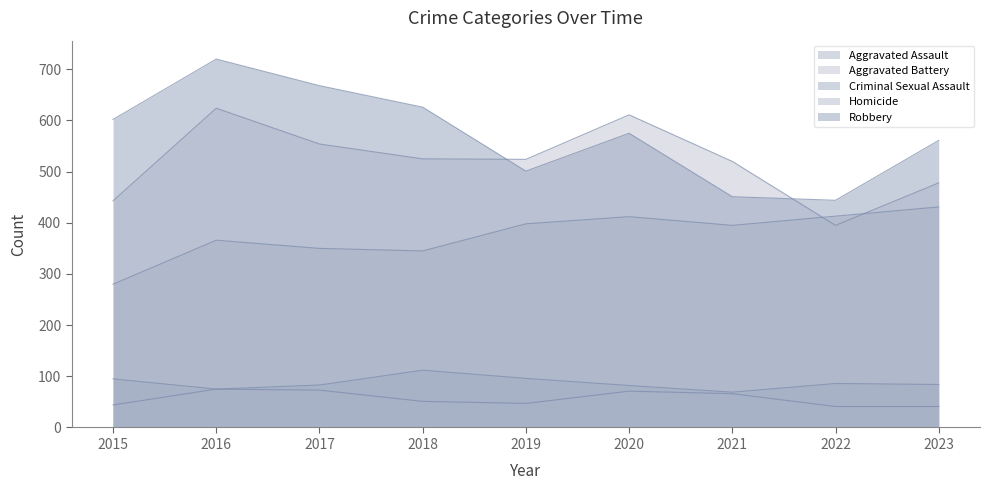

Which series has the largest range (max minus min)?

Robbery